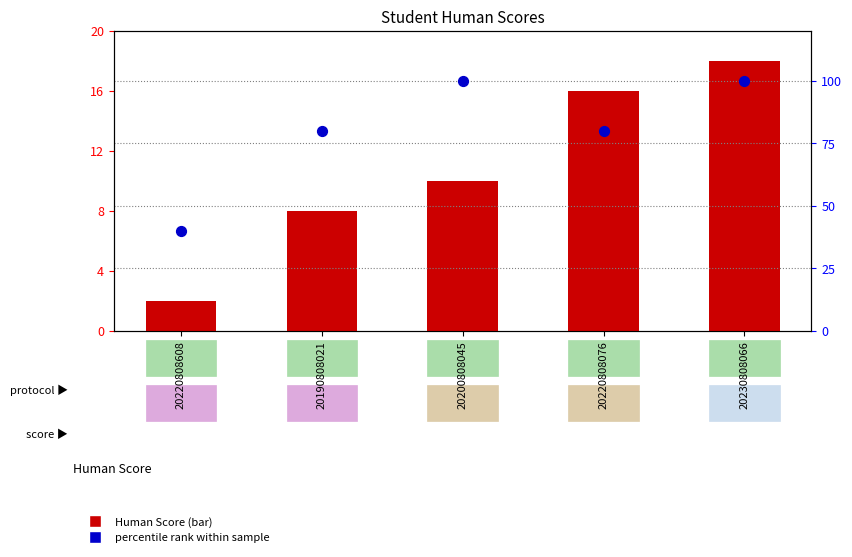

Which series contains the lowest Y value?

Human Score